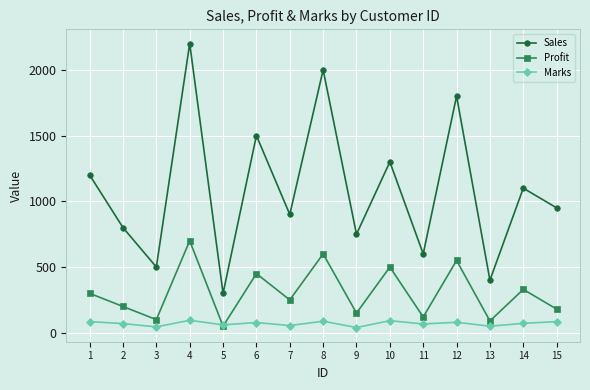

At how many categories does at least one series exceed 960?

7